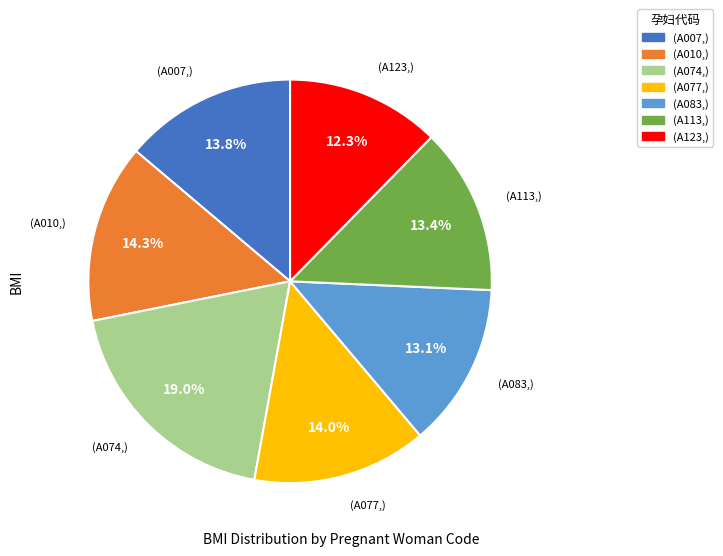

Does any single category account for the majority?

No